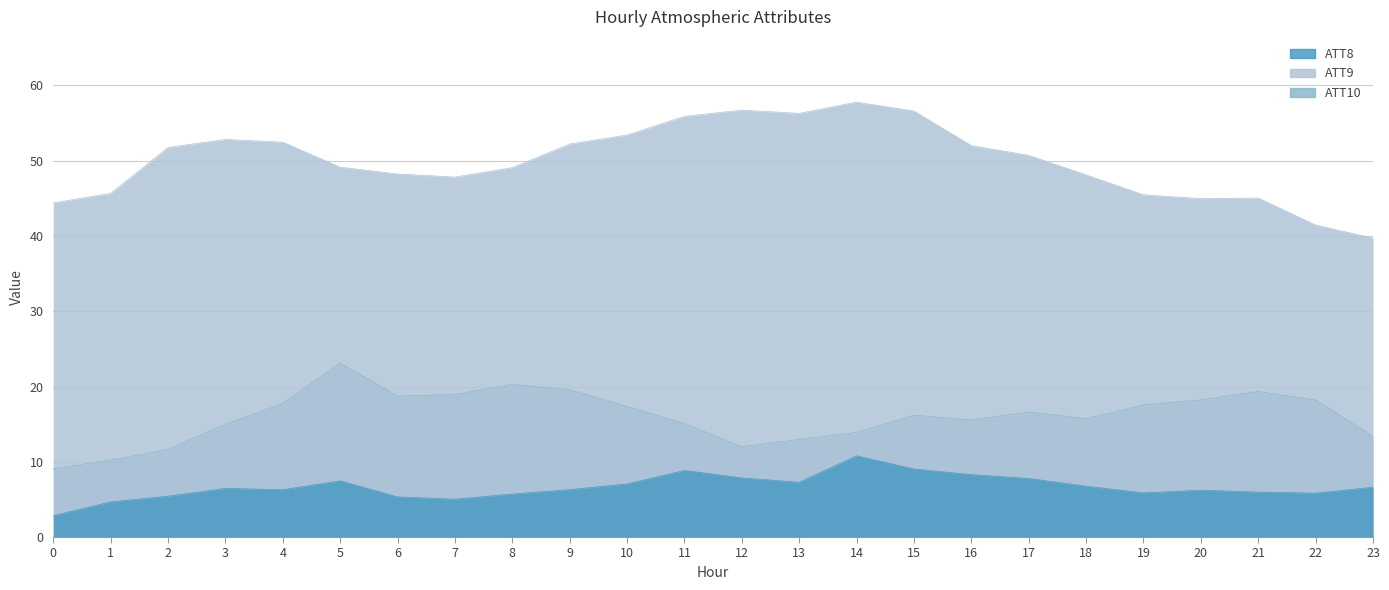

What is the maximum value for ATT10?

23.1